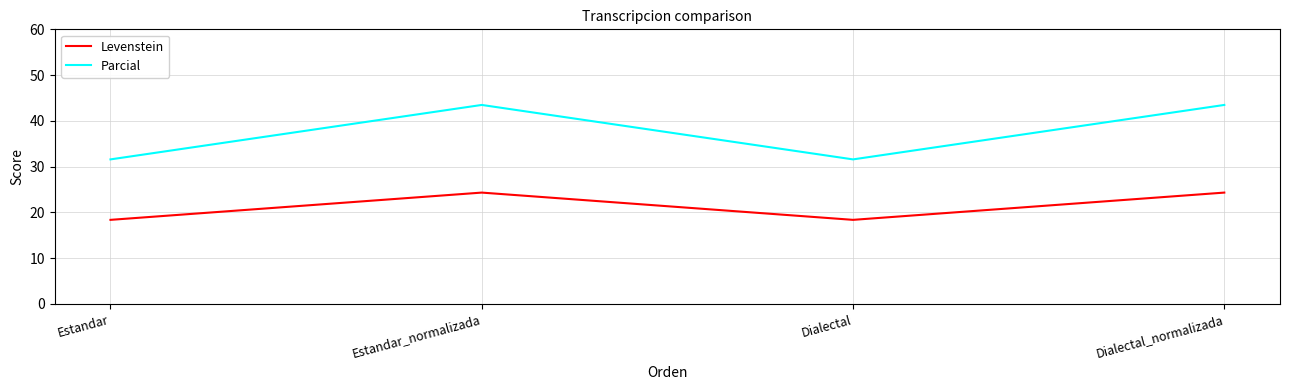

What is the total value across all series at Dialectal?

49.9